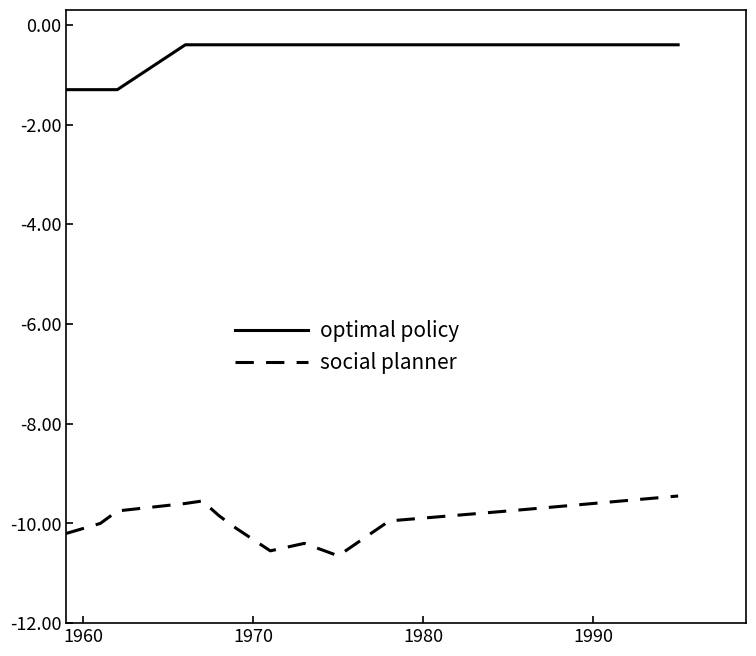

True or false: optimal policy and social planner cross at least once.

False